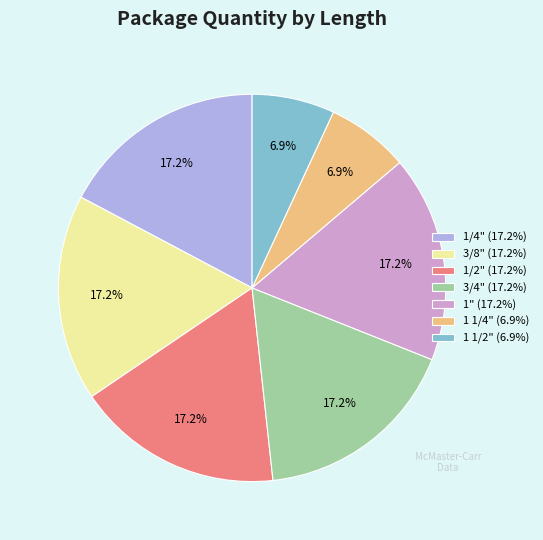

Which has a higher value, 1" (17.2%) or 1 1/4" (6.9%)?

1" (17.2%)